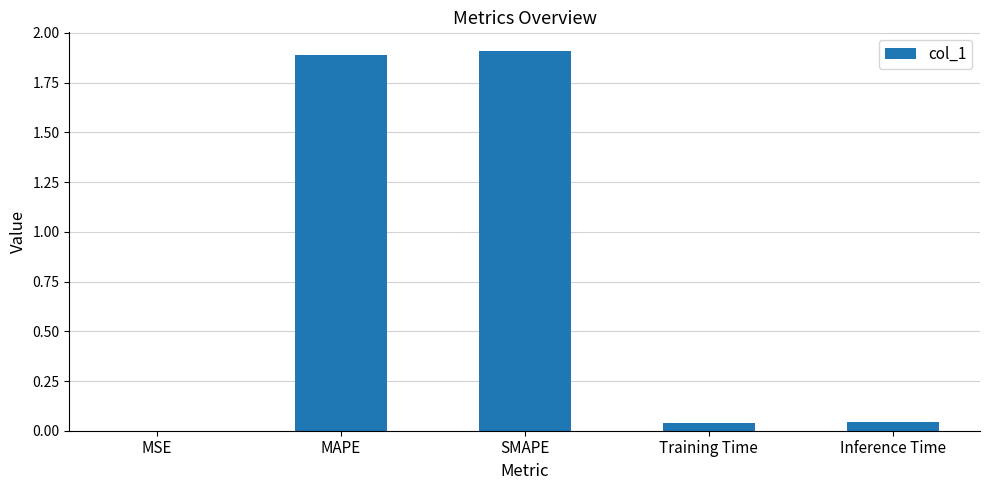

Which has a higher value, Training Time or MSE?

Training Time